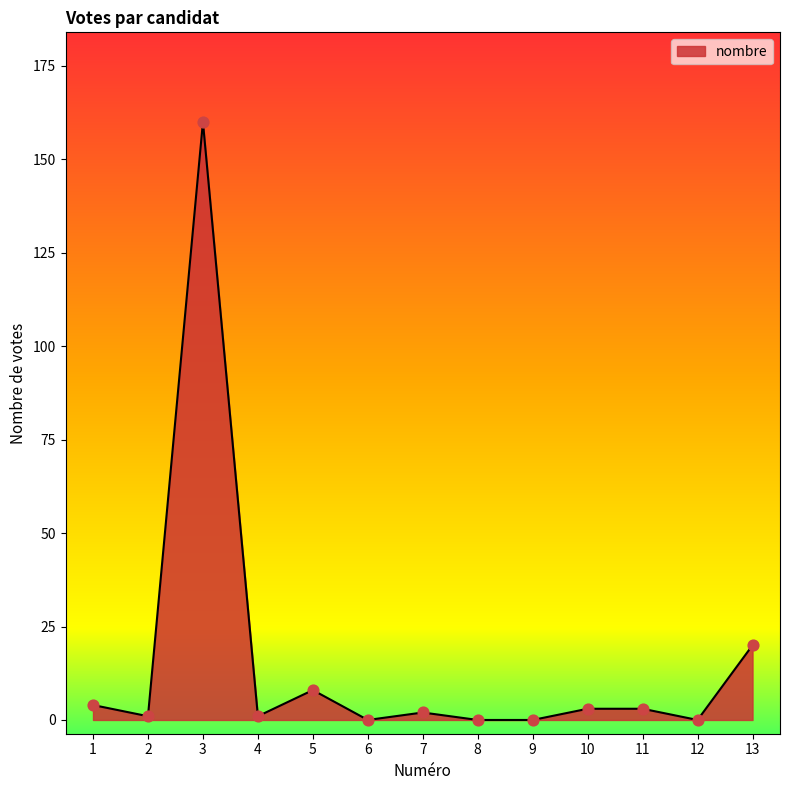

What is the change in value from 1 to 13?

+16